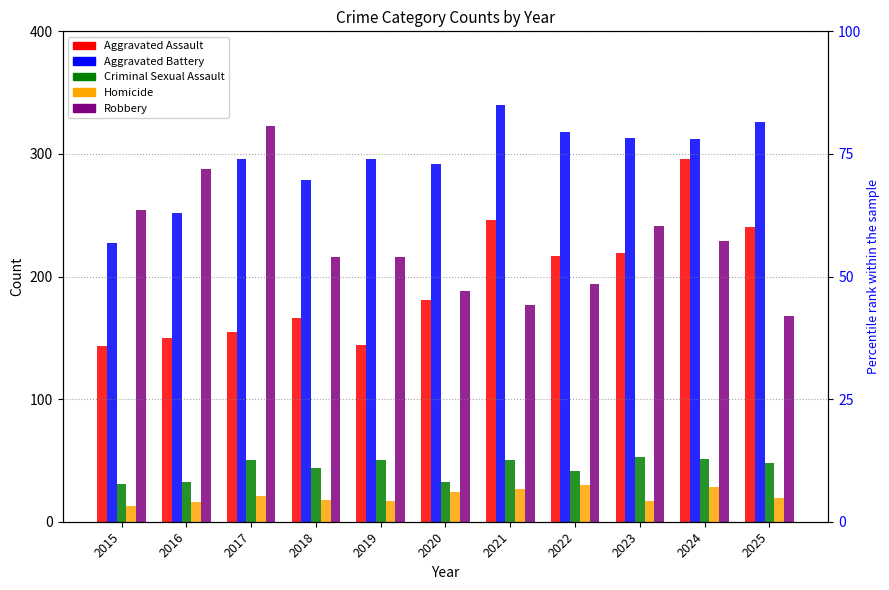

Which category has the highest value in the Aggravated Assault series?

2024